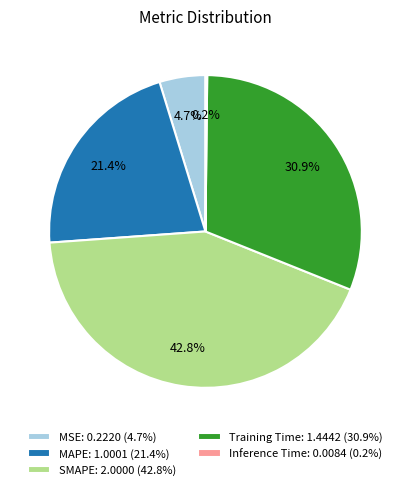

What is the largest slice in the pie chart?

SMAPE